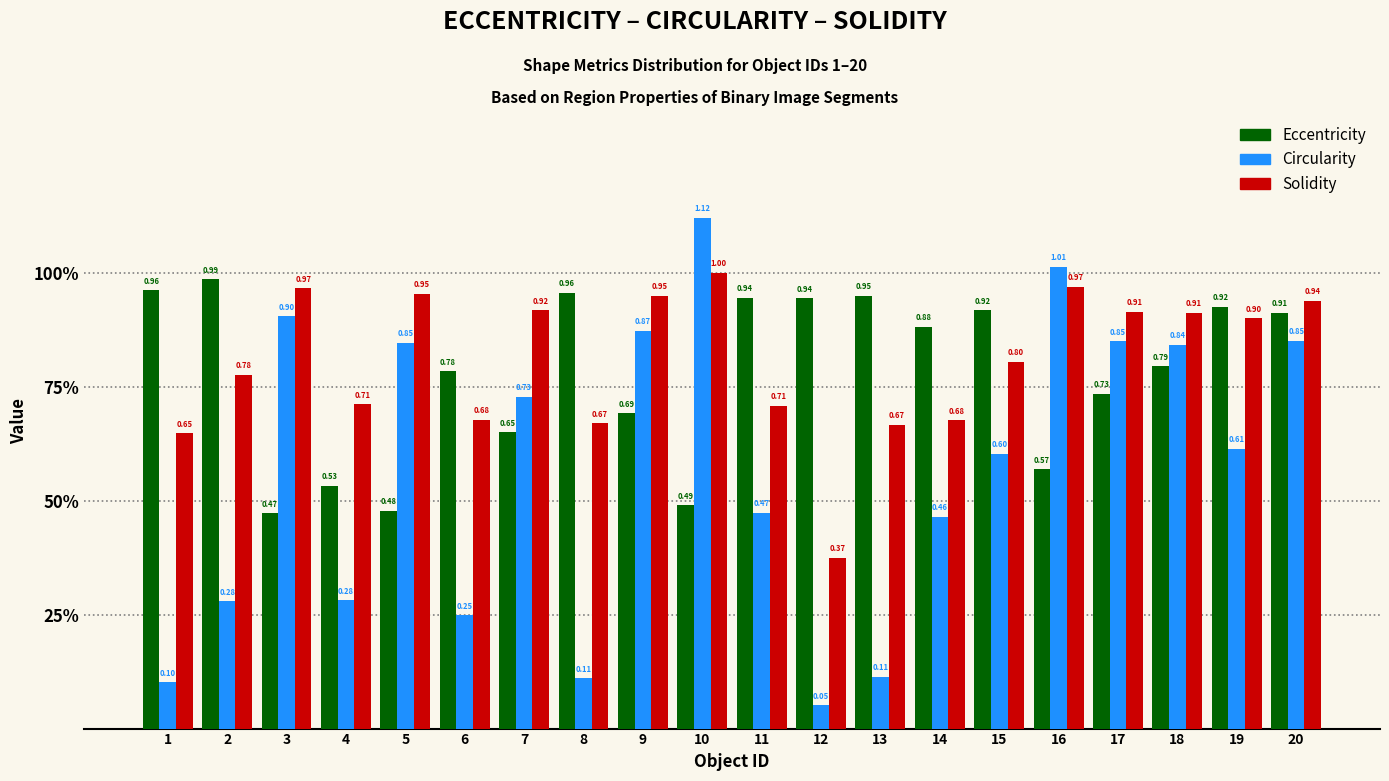

Does the chart contain any negative values?

No